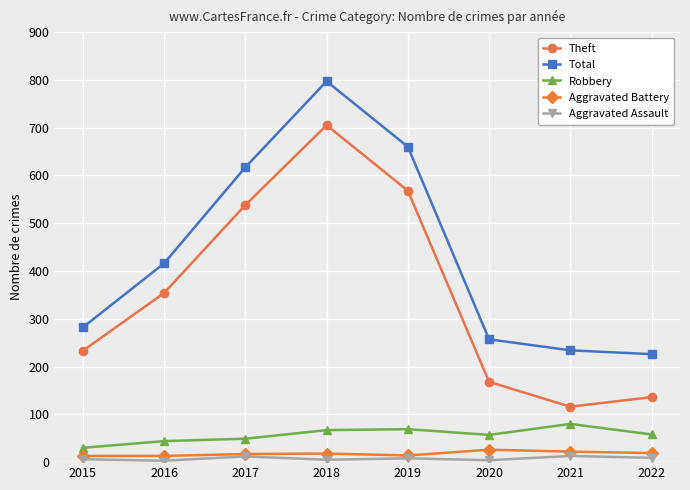

What is the smallest value displayed?

3